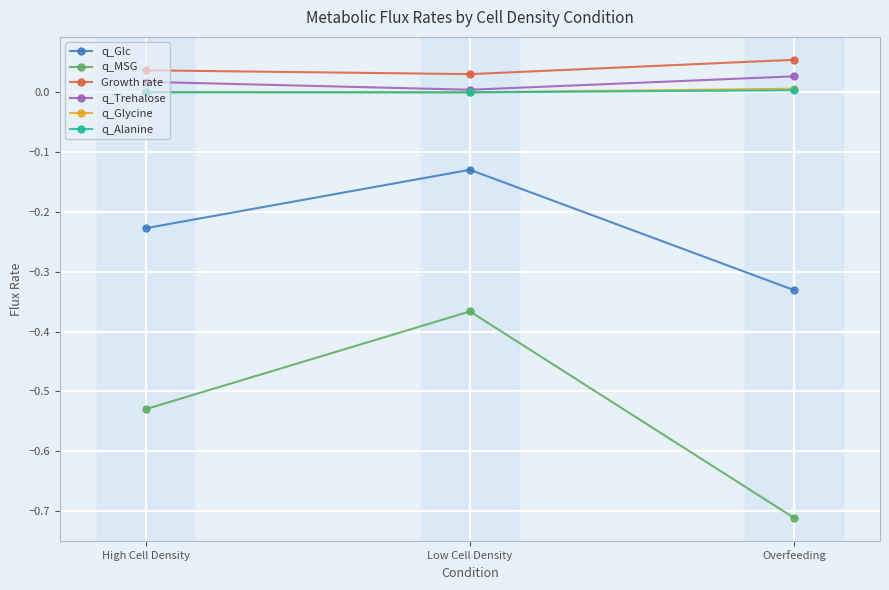

The value of q_Glycine at Overfeeding is 0.0. True or false?

True